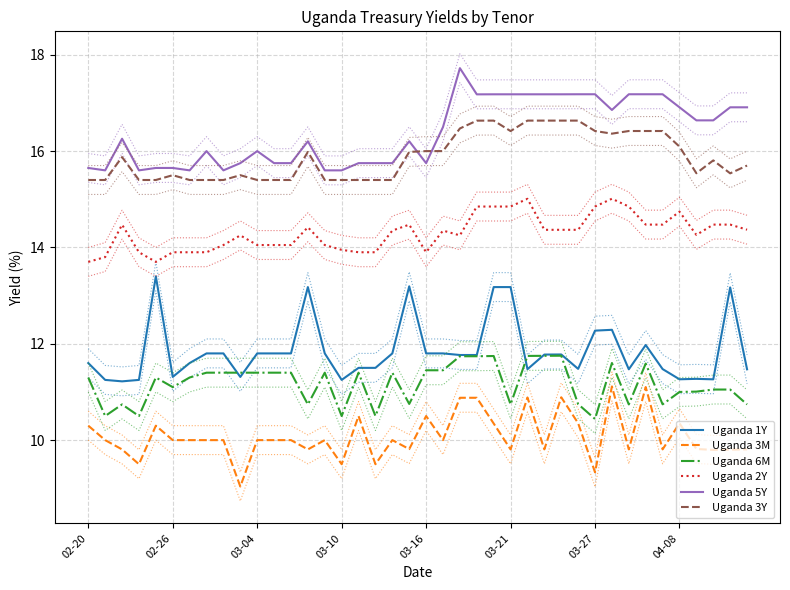

Which series has the largest total across all categories?

Uganda 5Y